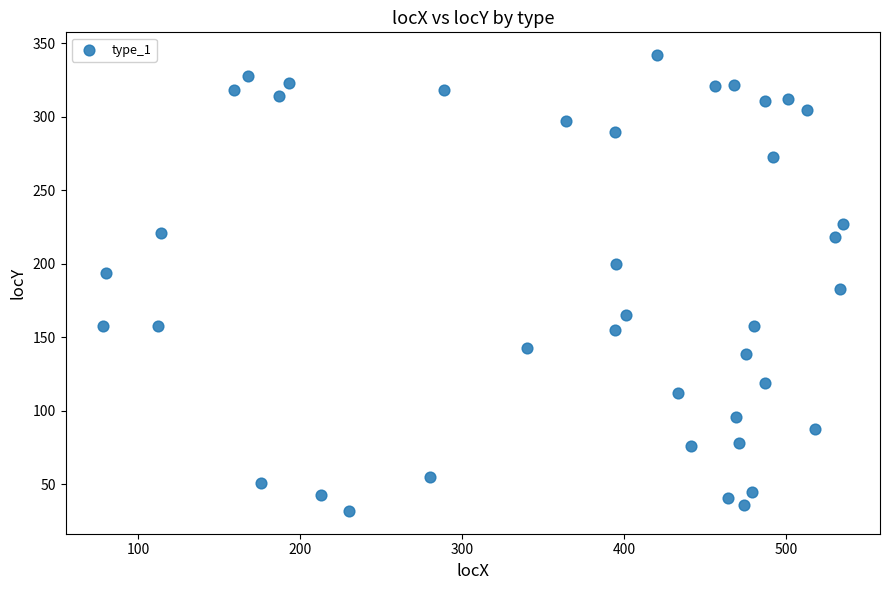

What is the range of Y values (max minus min)?

310